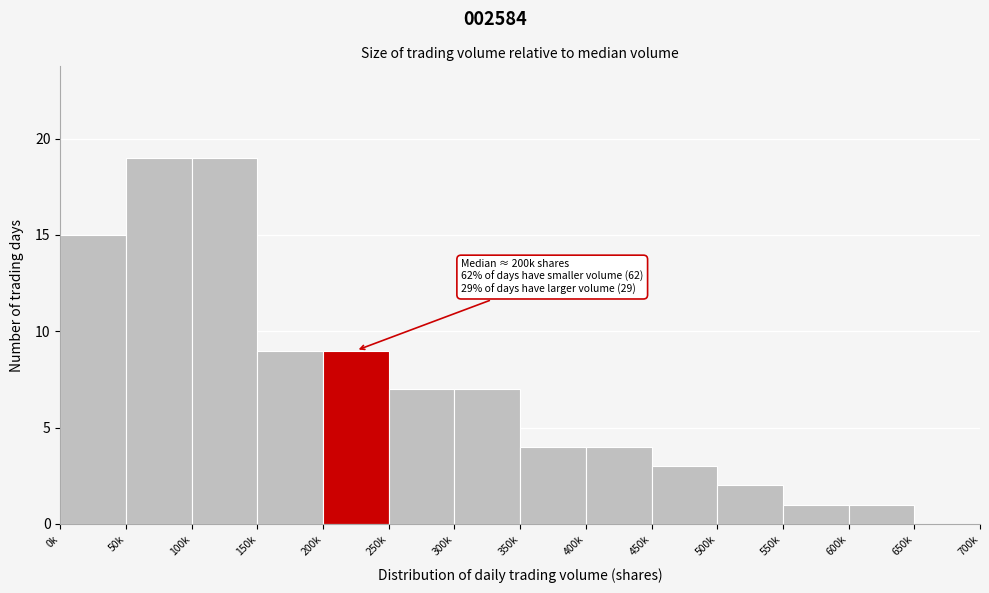

Reading left to right, list all the values displayed in this chart.

0k=15	50k=19	100k=19	150k=9	200k=9	250k=7	300k=7	350k=4	400k=4	450k=3	500k=2	550k=1	600k=1	650k=0